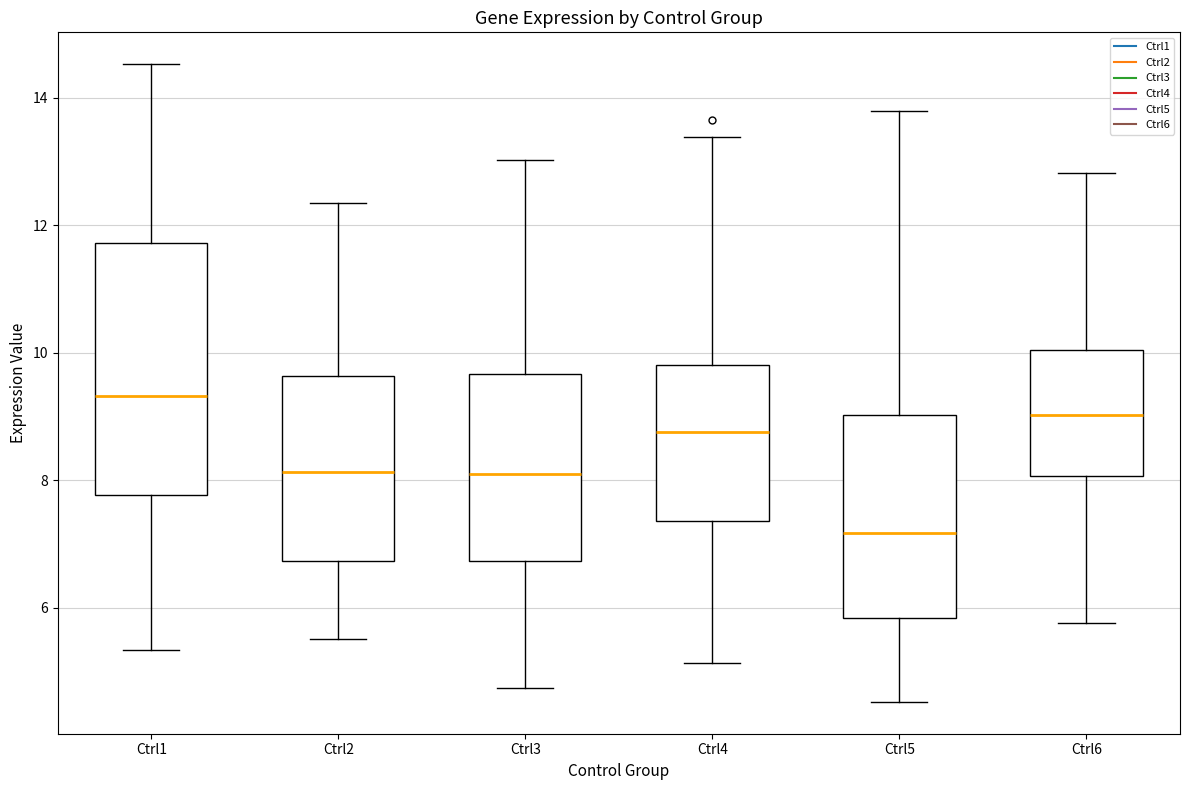

Reading left to right, read every box against the y-axis: the position of its median line, the range the box covers, and the ends of its whiskers. The values are not printed on the chart, so give them approximately, as read against the axis.

Ctrl1: median 9.4, box 7.8 to 11.8, whiskers 5.4 to 14.6
Ctrl2: median 8.2, box 6.8 to 9.6, whiskers 5.4 to 12.4
Ctrl3: median 8.2, box 6.8 to 9.6, whiskers 4.8 to 13.0
Ctrl4: median 8.8, box 7.4 to 9.8, whiskers 5.2 to 13.4
Ctrl5: median 7.2, box 5.8 to 9.0, whiskers 4.6 to 13.8
Ctrl6: median 9.0, box 8.0 to 10.0, whiskers 5.8 to 12.8